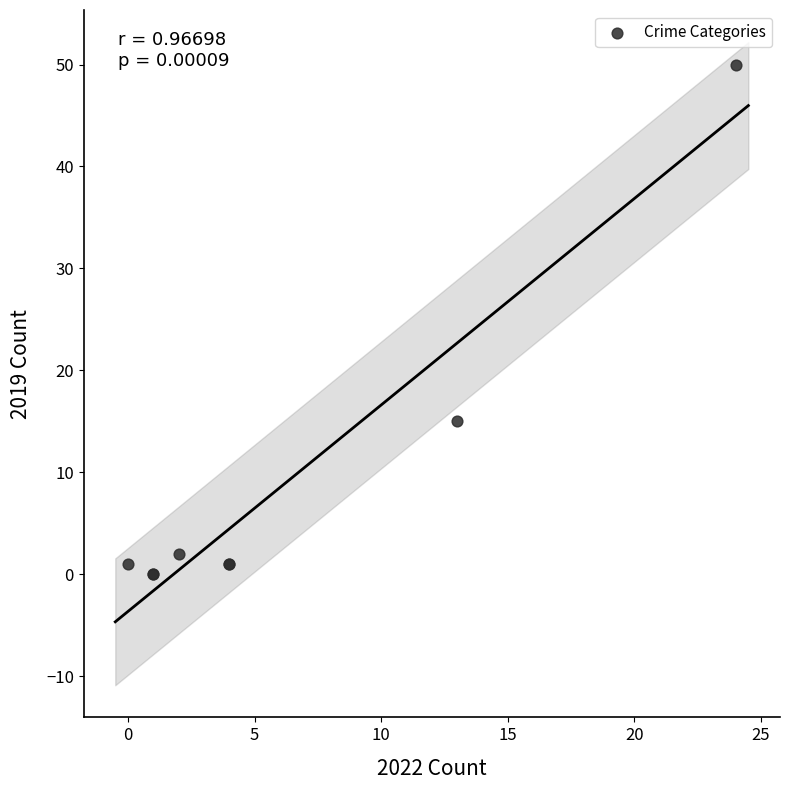

What Y value in the scatter plot is closest to 25?

15